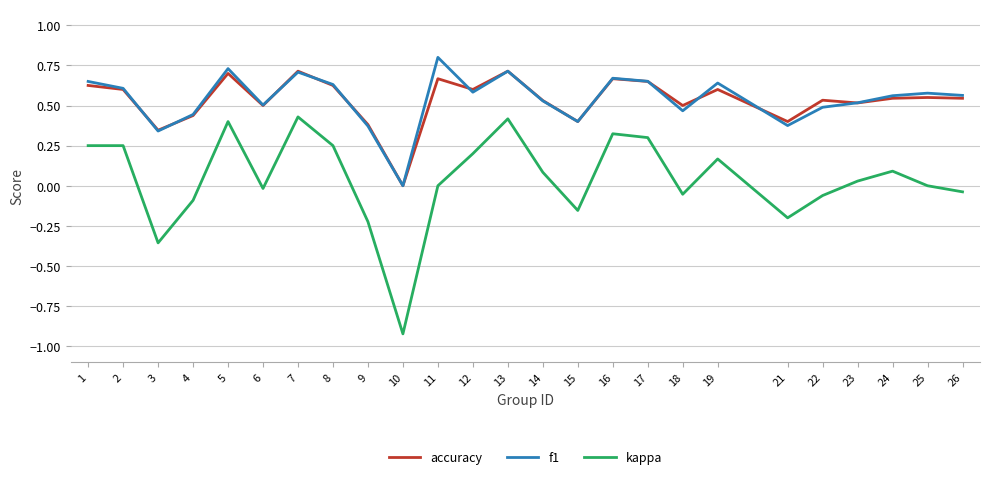

In kappa, how many points are lower than both neighbors (excluding endpoints)?

6